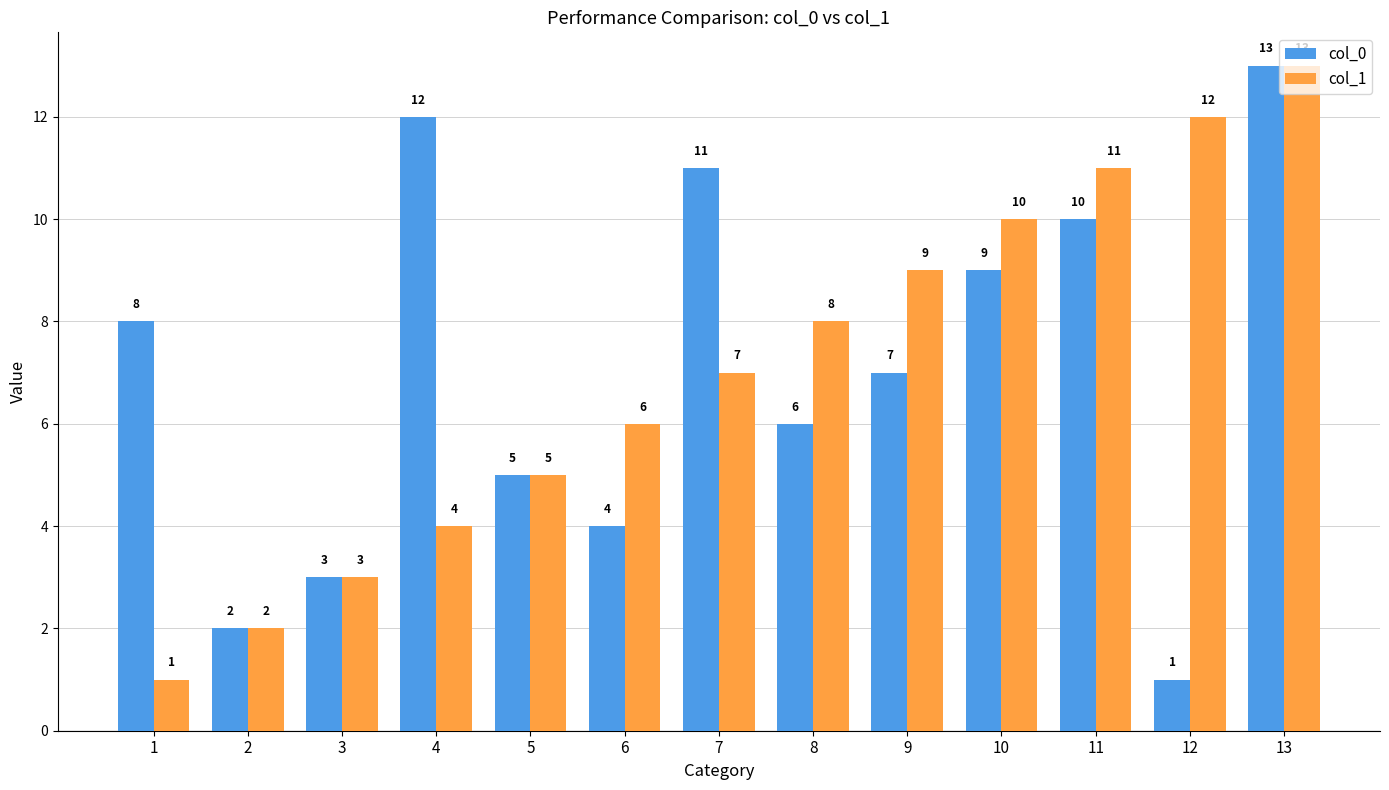

How many groups of bars are there?

13